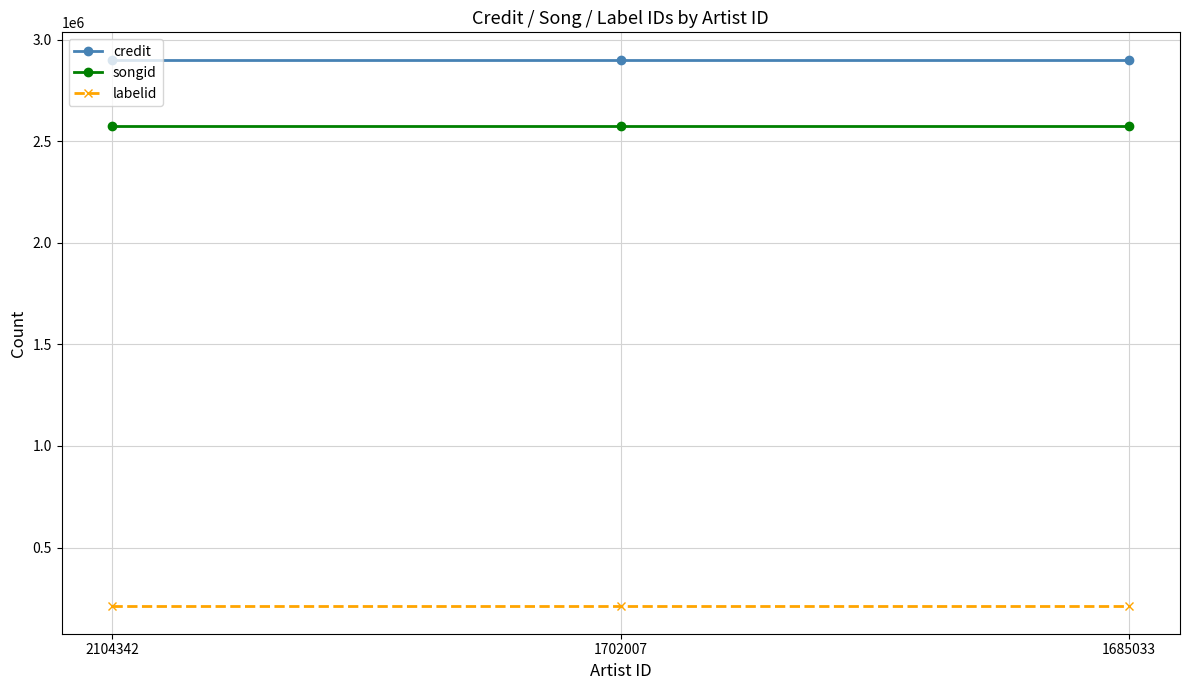

What is the maximum value shown in the chart?

2900944